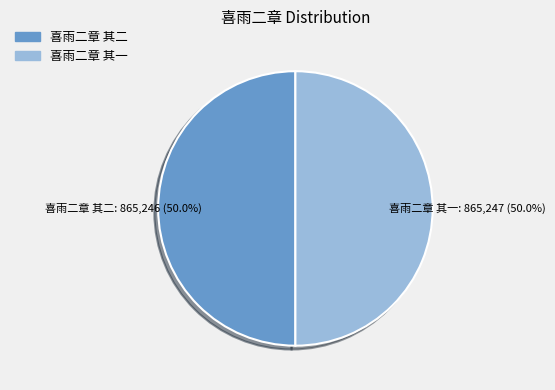

Is the sum of 喜雨二章 其一 and 喜雨二章 其二 greater than half?

Yes